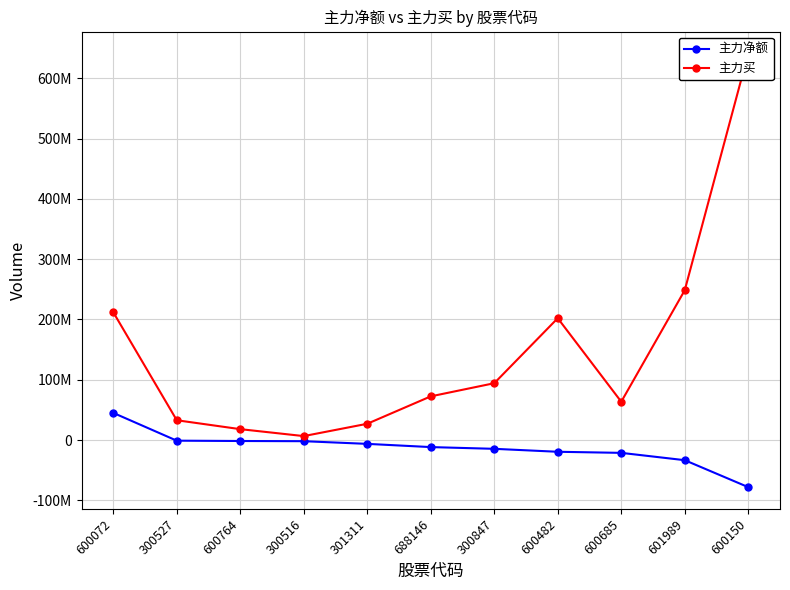

True or false: 主力买 and 主力净额 intersect in this chart.

False